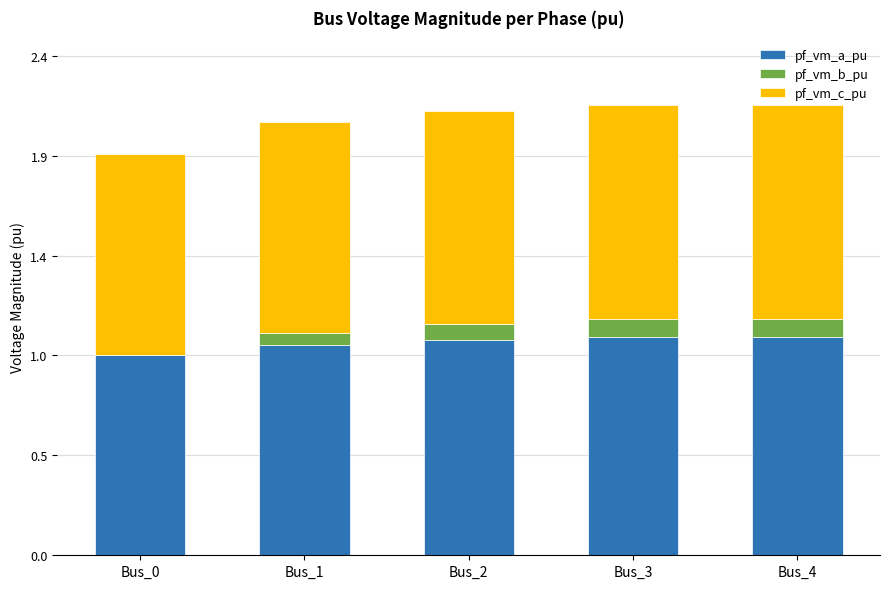

What is the approximate value of pf_vm_b_pu at Bus_1?

0.1